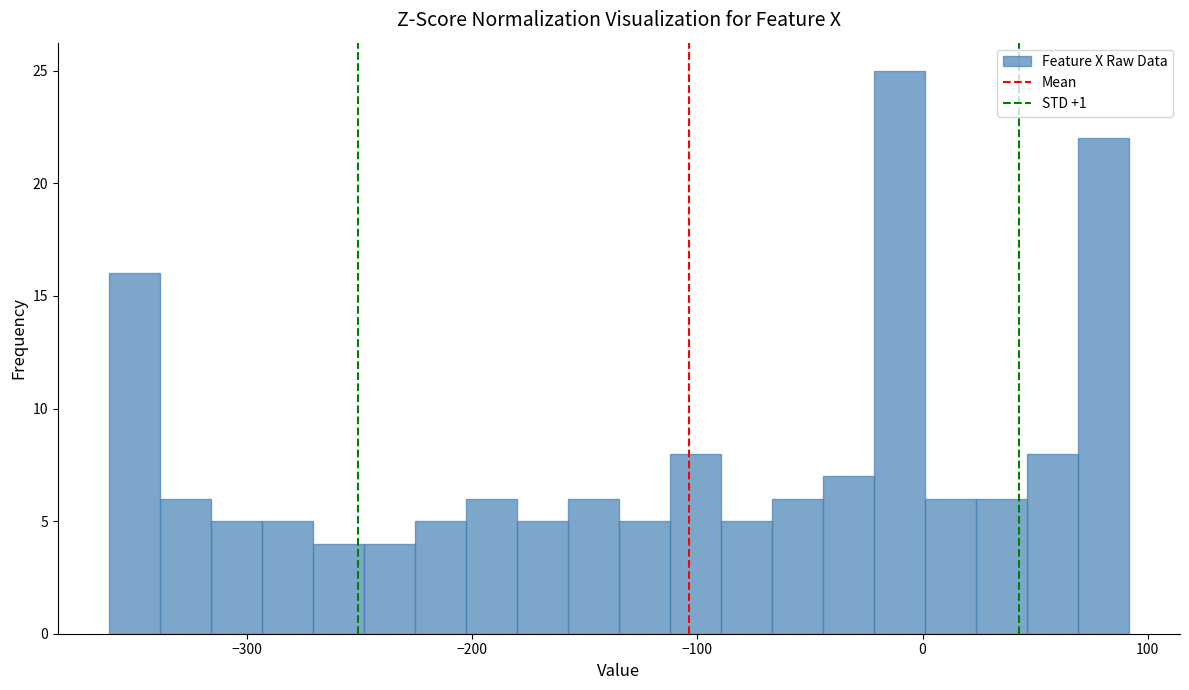

Around what value on the x-axis is the tallest bar? Give the approximate position of its centre, as read against the axis.

-10